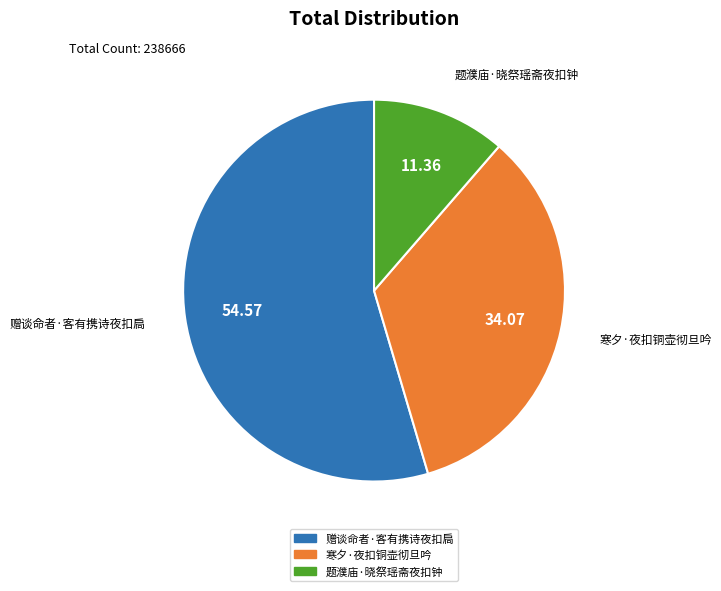

Rank the categories by value from highest to lowest.

赠谈命者·客有携诗夜扣扃, 寒夕·夜扣铜壶彻旦吟, 题濮庙·晓祭瑶斋夜扣钟